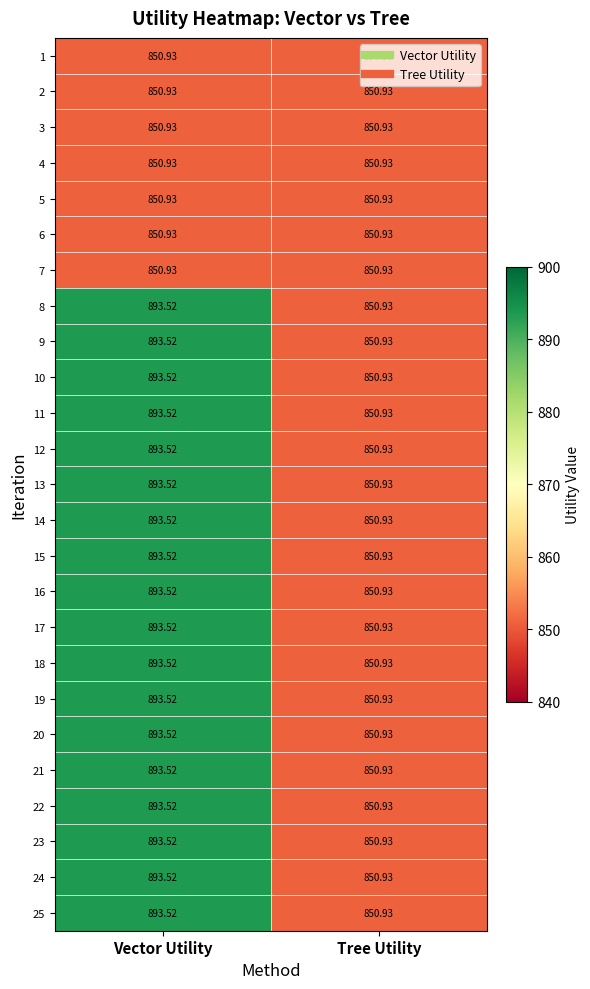

At which category does the chart reach its peak across all series?

Vector Utility